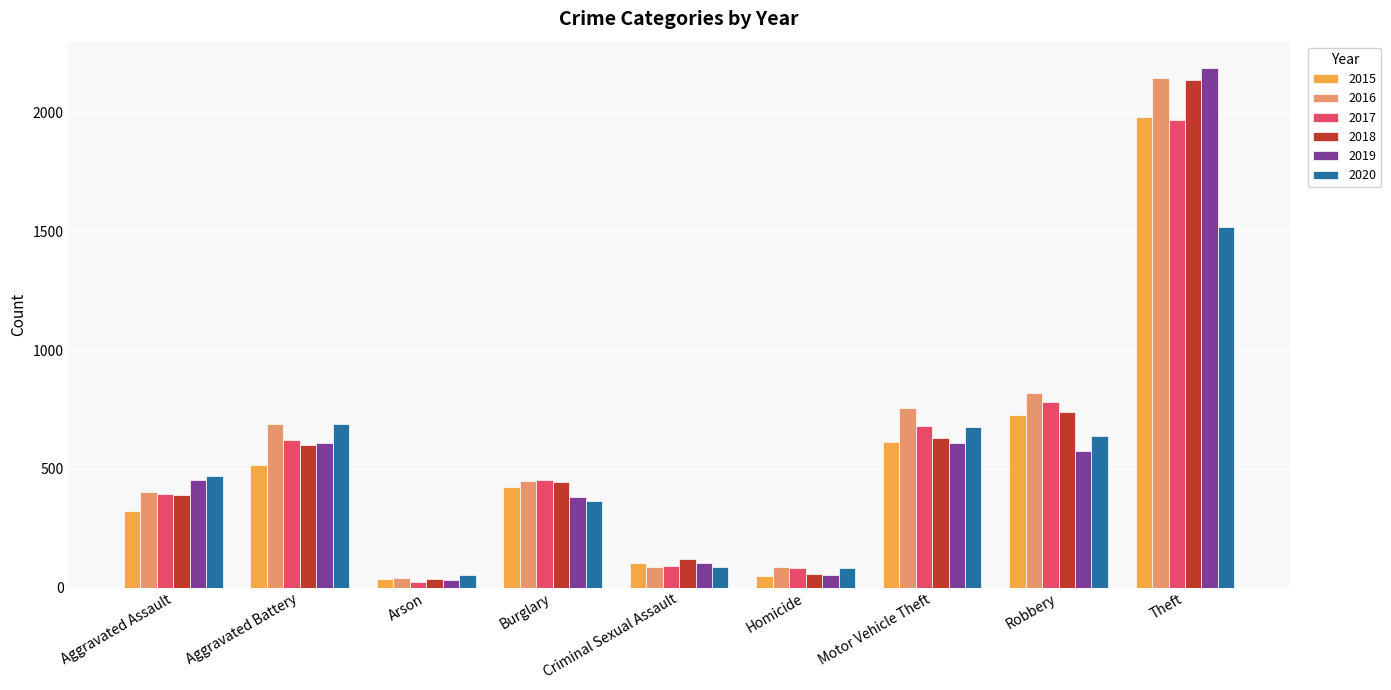

Read the 2016 value at Arson.

40